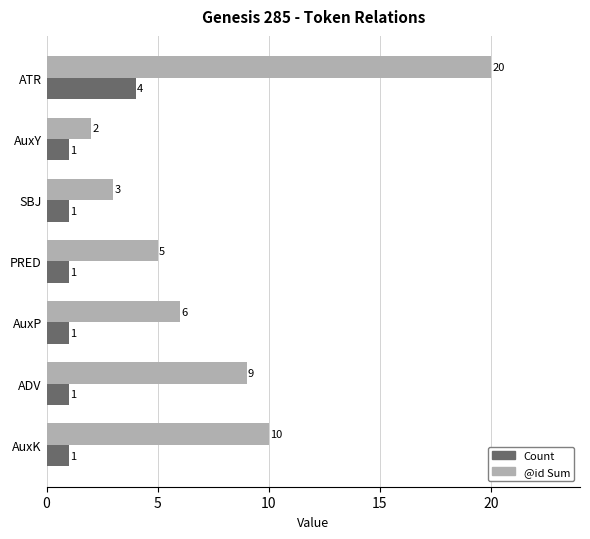

The value of @id Sum at AuxK is 10. True or false?

True